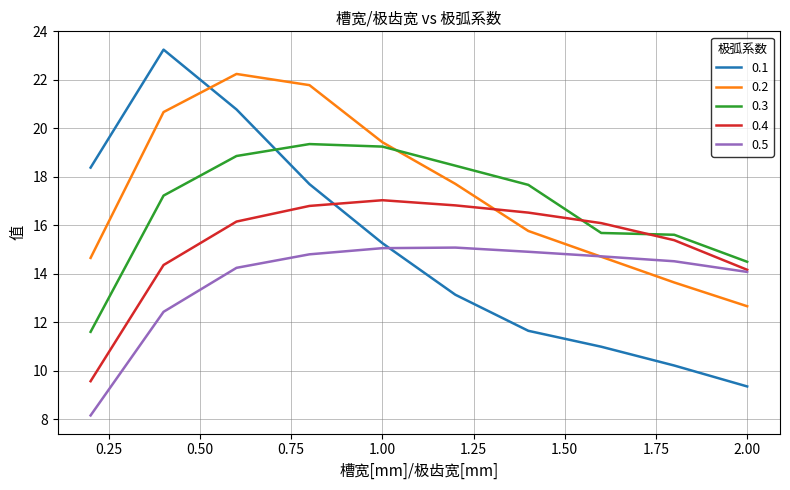

Rank the series by their maximum value, from lowest to highest.

0.5, 0.4, 0.3, 0.2, 0.1